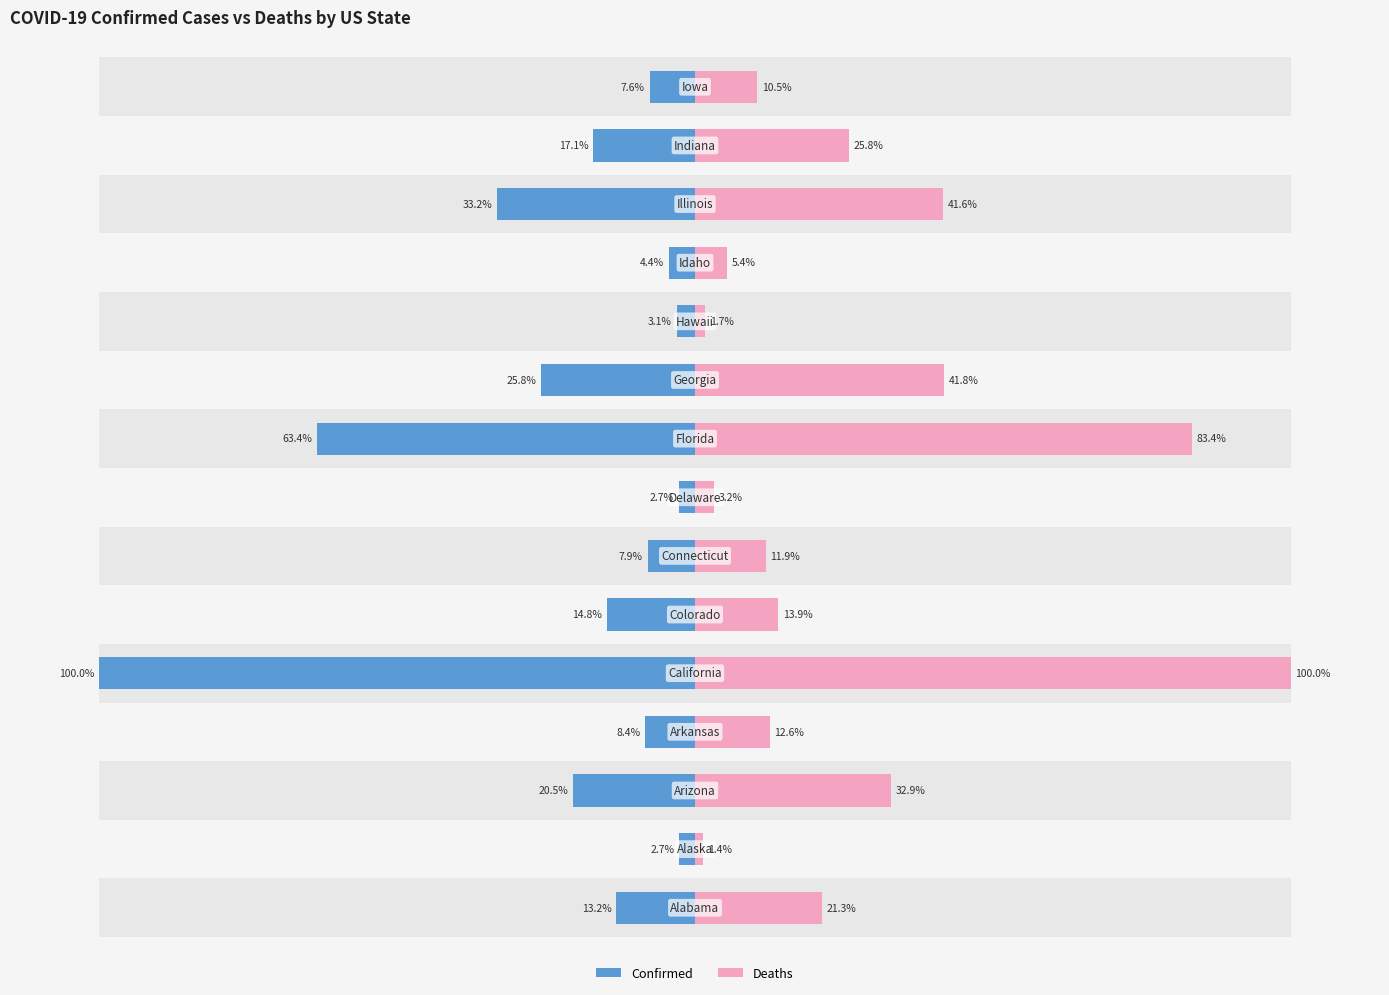

Reading left to right, extract all data points from this chart.

Confirmed: 0=13.2	1=2.7	2=20.5	3=8.4	4=100.0	5=14.8	6=7.9	7=2.7	8=63.4	9=25.8	10=3.1	11=4.4	12=33.2	13=17.1	14=7.6
Deaths: 0=21.3	1=1.4	2=32.9	3=12.6	4=100.0	5=13.9	6=11.9	7=3.2	8=83.4	9=41.8	10=1.7	11=5.4	12=41.6	13=25.8	14=10.5